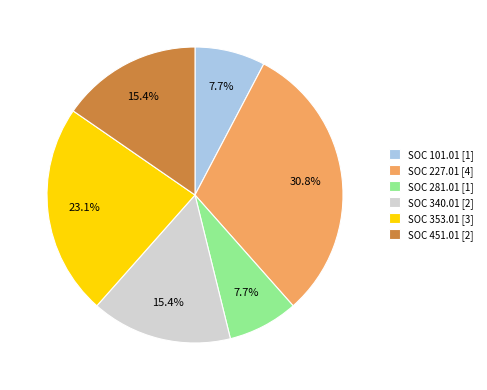

Does SOC 227.01 account for over 50% of the chart?

No